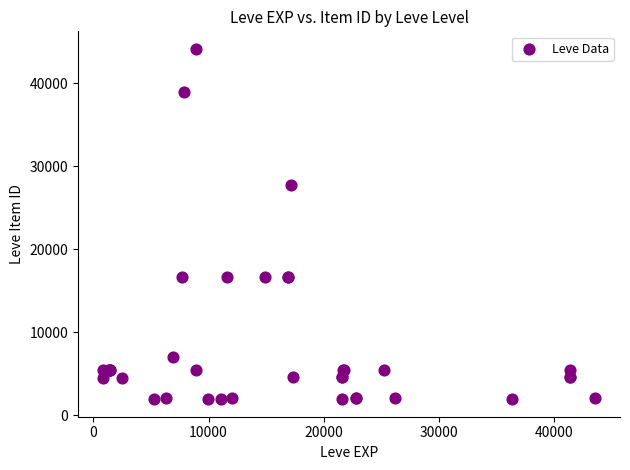

What Y value in the scatter plot is closest to 23052?

27772